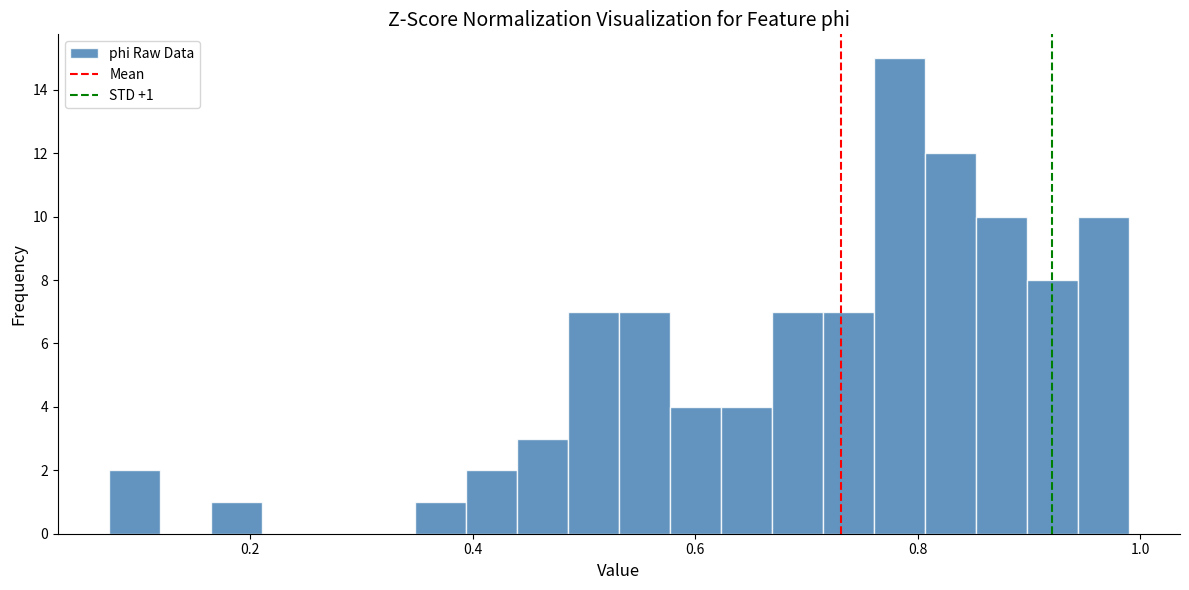

Around what value on the x-axis is the tallest bar? Give the approximate position of its centre, as read against the axis.

0.78